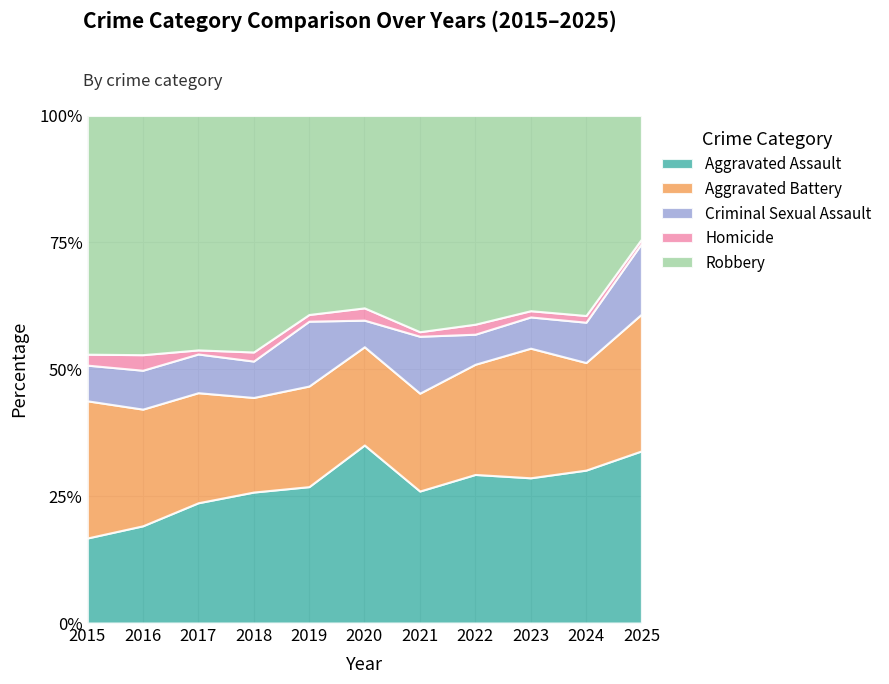

Which series has the widest spread of values?

Robbery